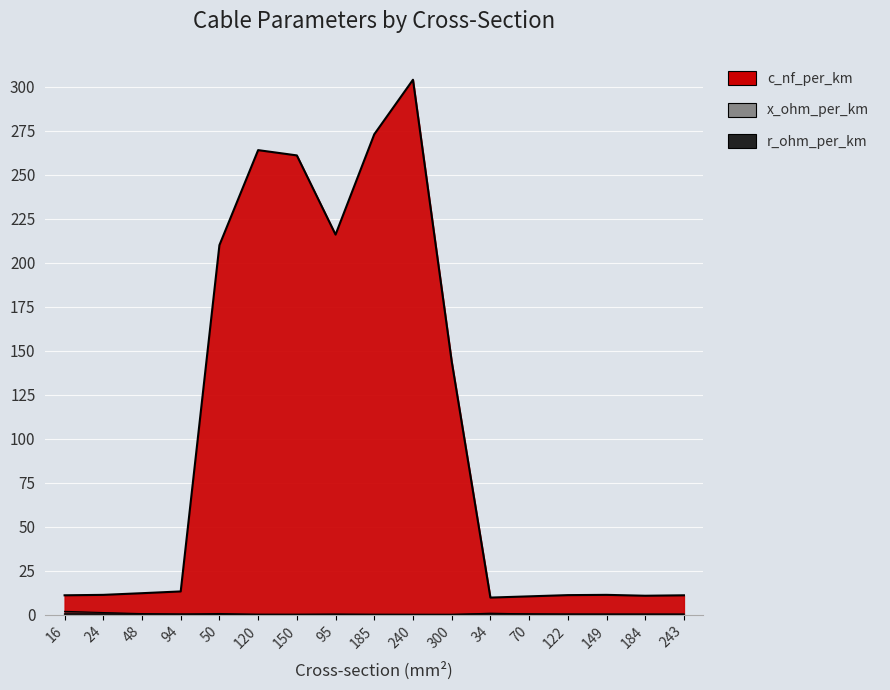

What is the smallest value displayed?

0.1